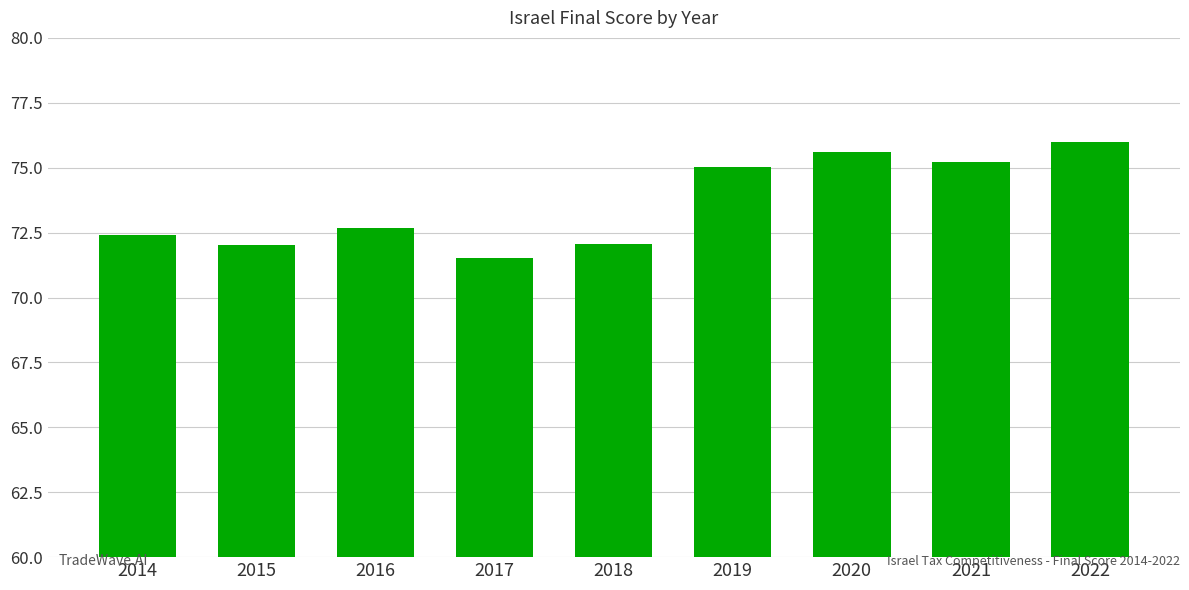

Are the bars grouped side by side (vs. stacked)?

No